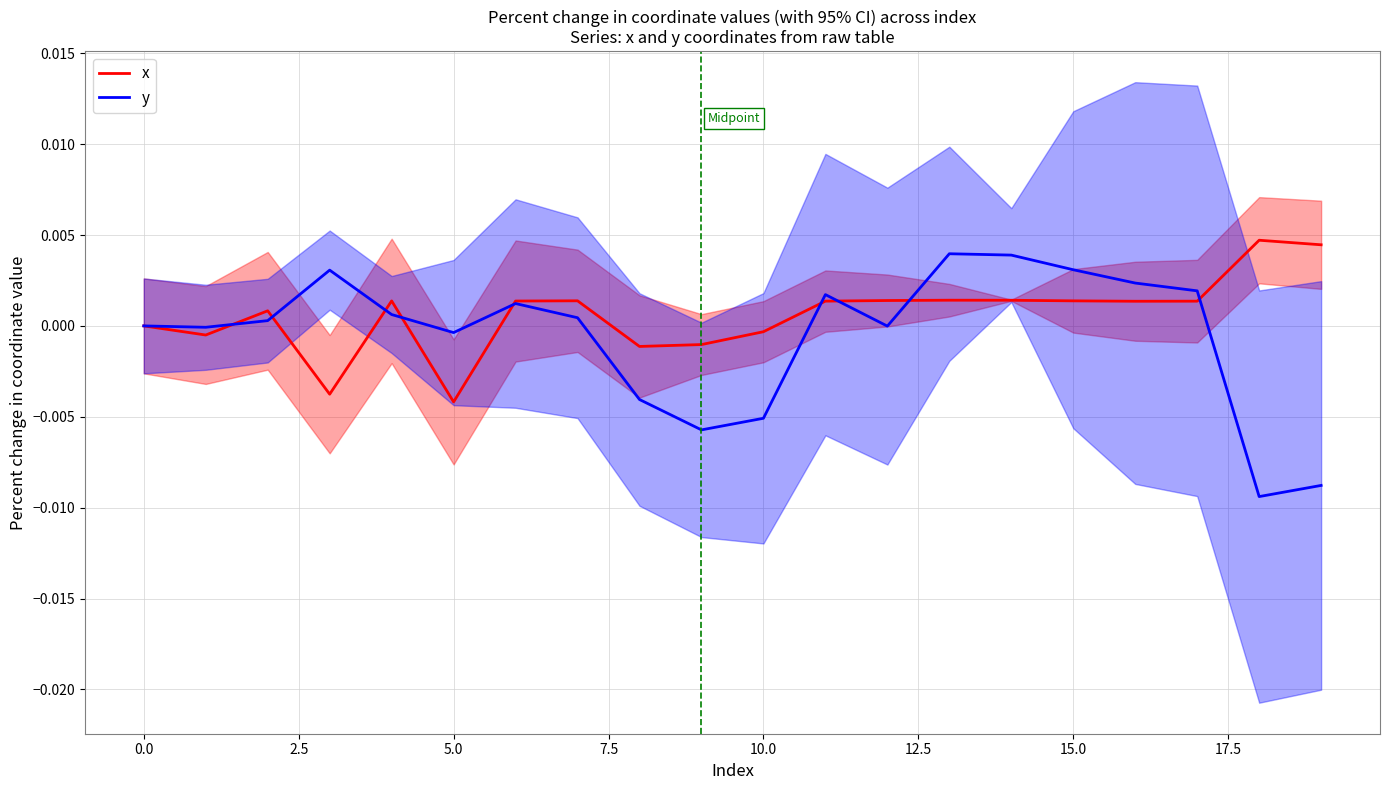

Is this an area chart (filled region under the line)?

No